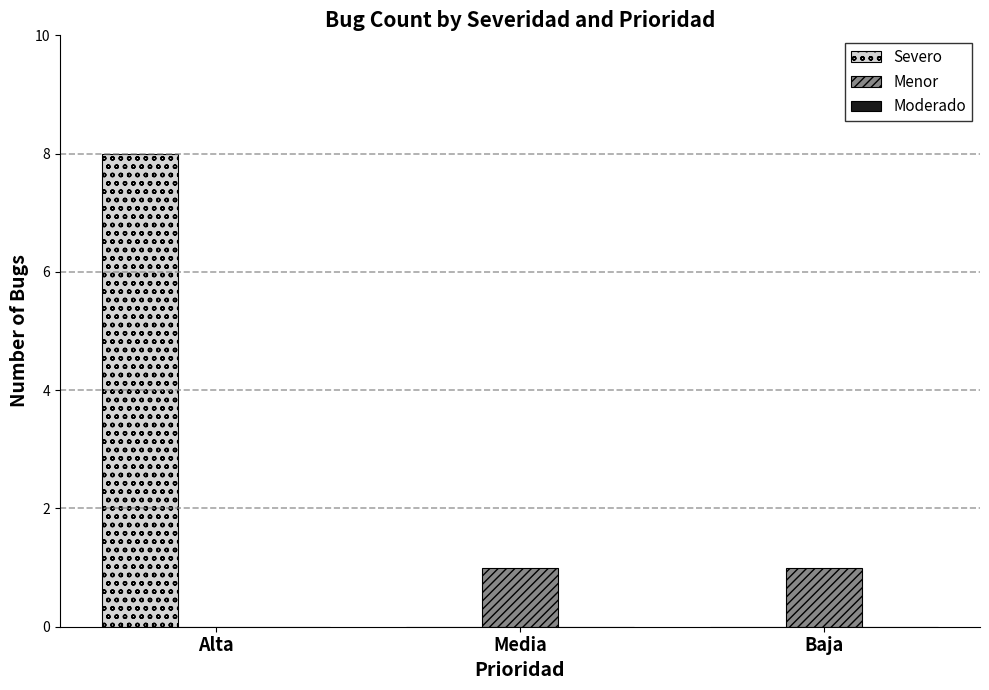

Which series changed the most between Alta and Media?

Severo